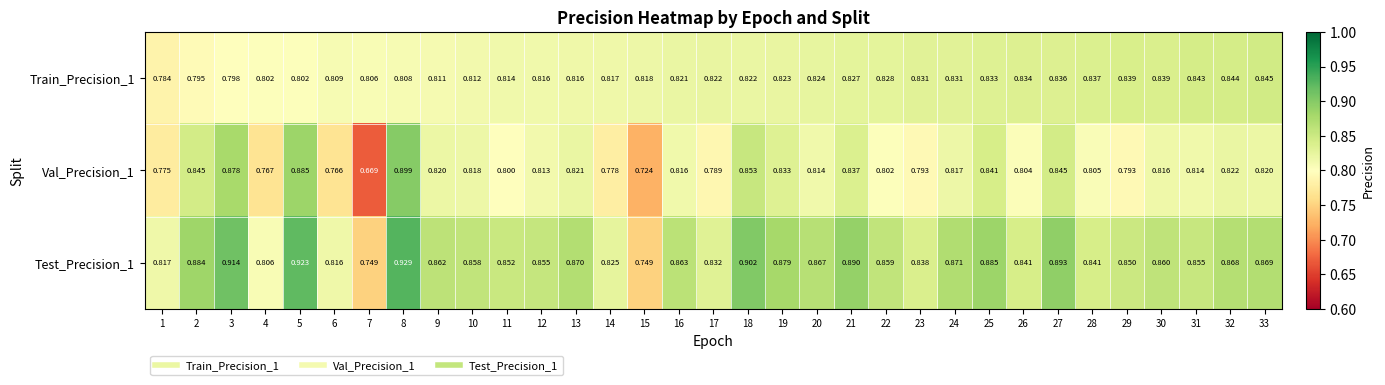

What is the spread (max minus min) of values at 2?

0.1